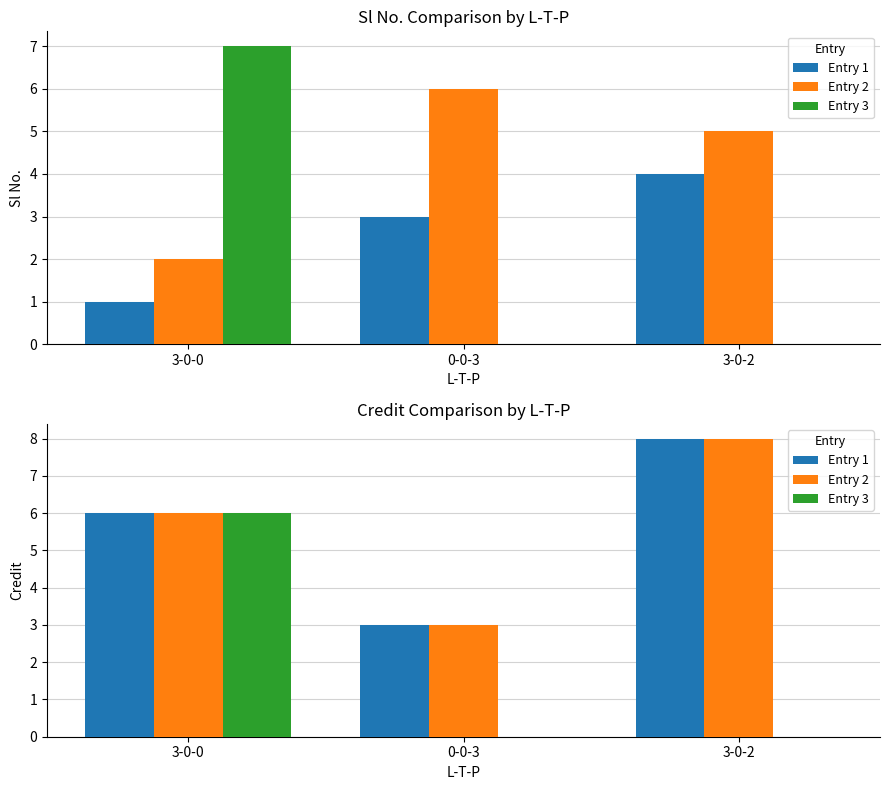

Reading left to right, extract all data points from this chart.

Entry 1: 3-0-0=6	0-0-3=3	3-0-2=8
Entry 2: 3-0-0=6	0-0-3=3	3-0-2=8
Entry 3: 3-0-0=6	0-0-3=0	3-0-2=0